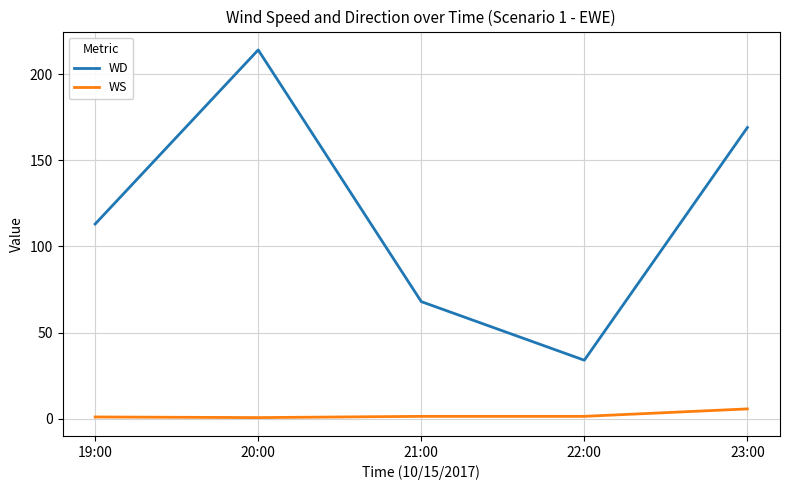

Rank the series by their average value, from highest to lowest.

WD, WS